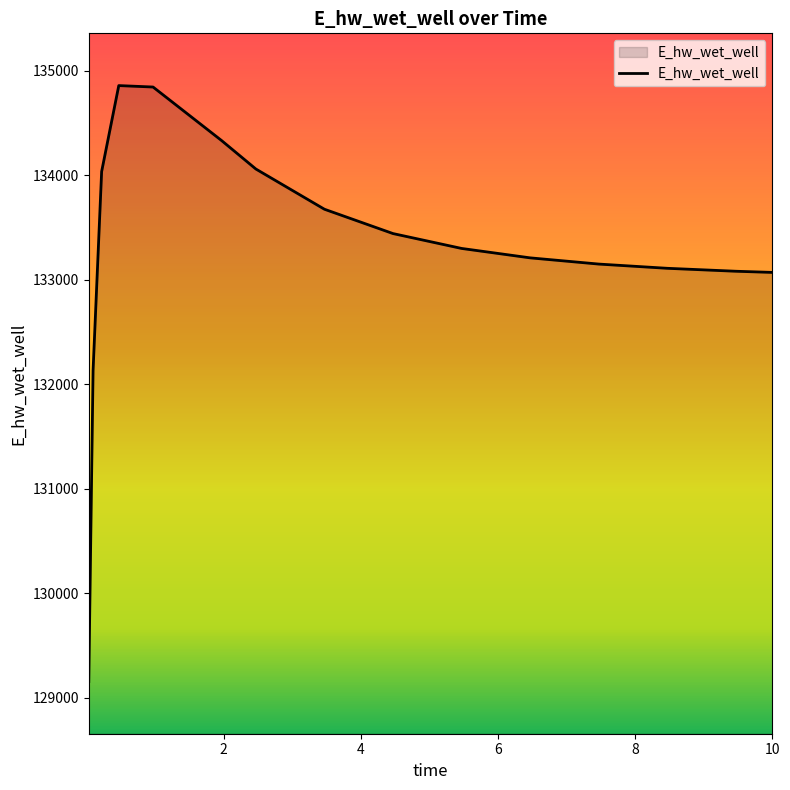

What is the difference between the maximum and minimum values?

5701.7